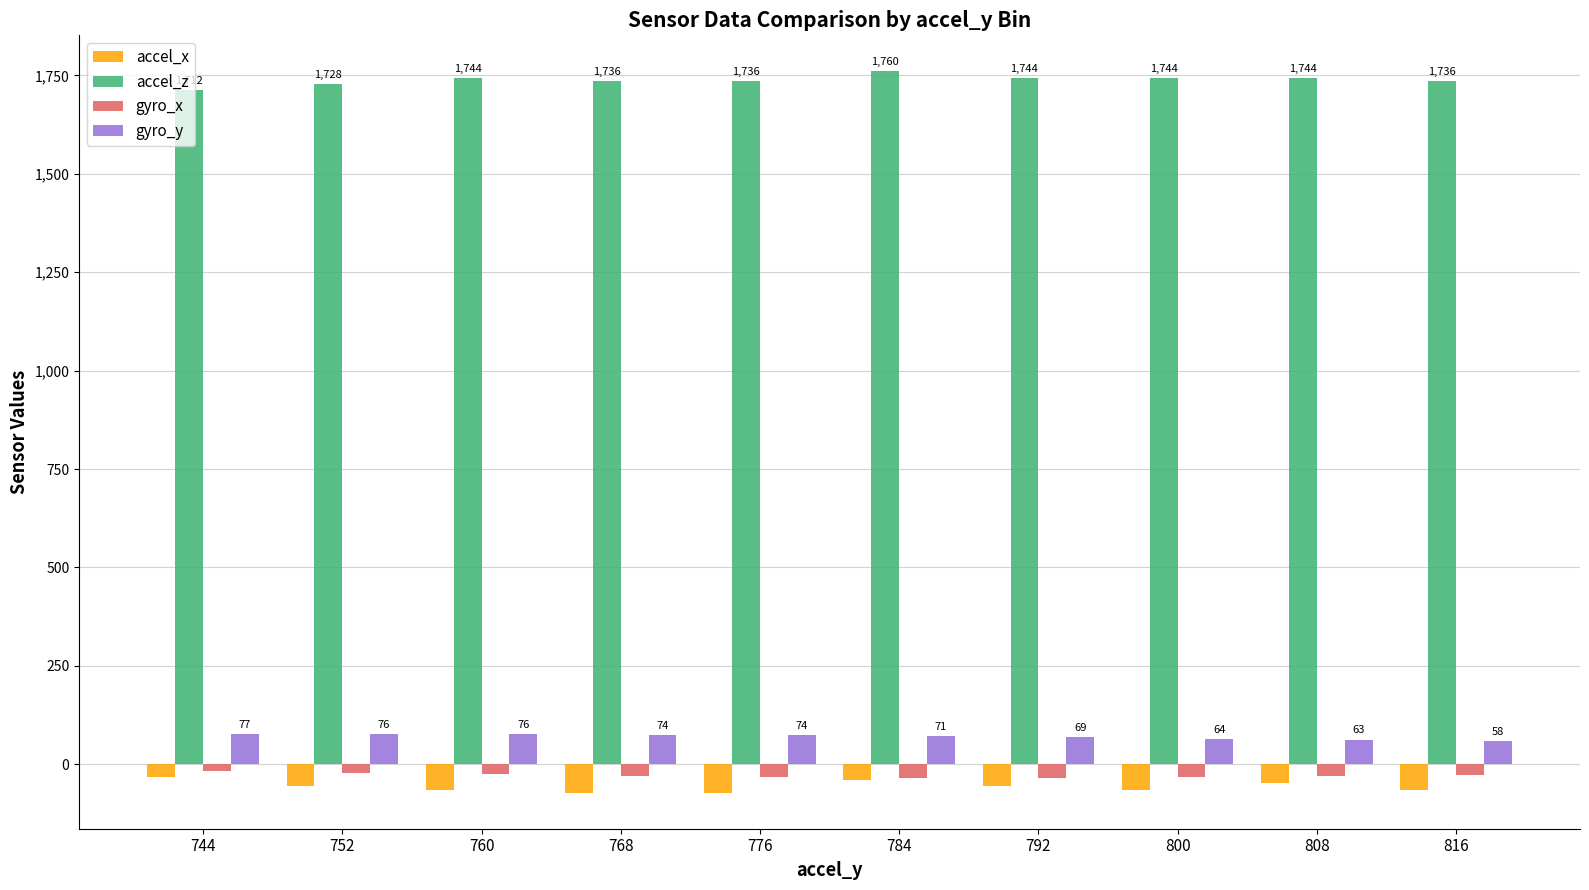

What is the difference between the gyro_y values at 816 and 752?

18